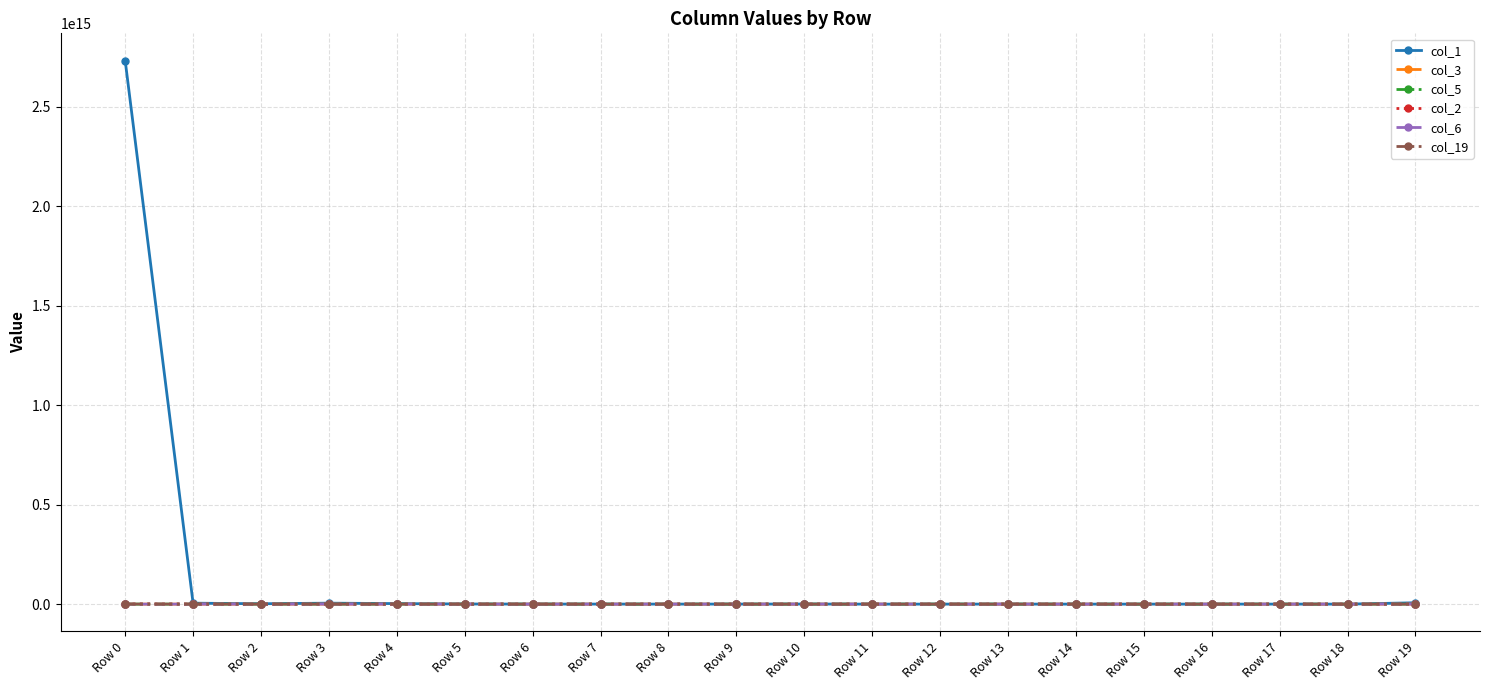

Which series has the largest range (max minus min)?

col_1